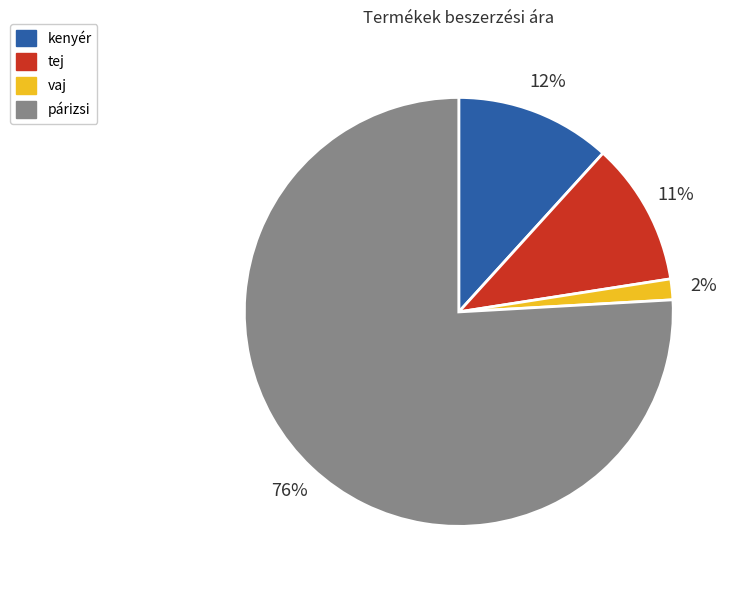

Is it true that kenyér is 1% of the pie?

False